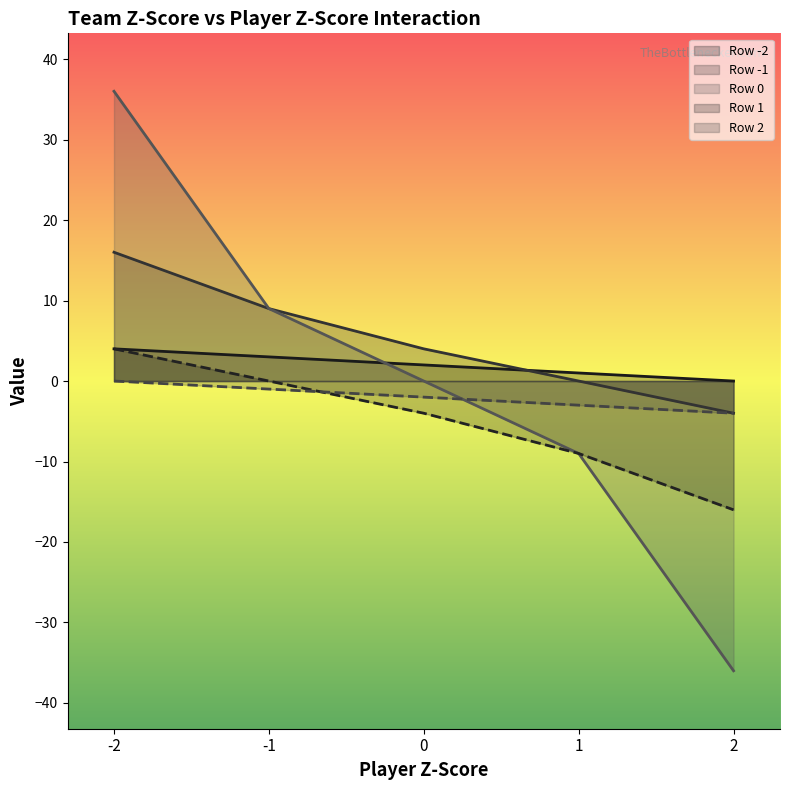

List the labels in order of Row -1 value, largest first.

-2, -1, 0, 1, 2